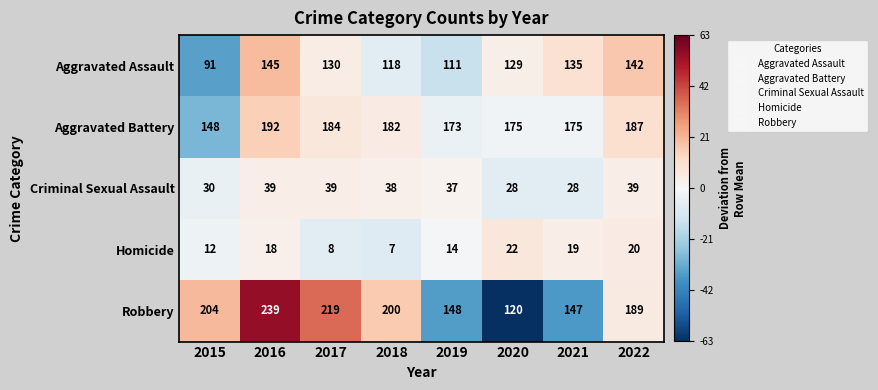

Rank the series by their maximum value, from highest to lowest.

Robbery, Aggravated Battery, Aggravated Assault, Criminal Sexual Assault, Homicide